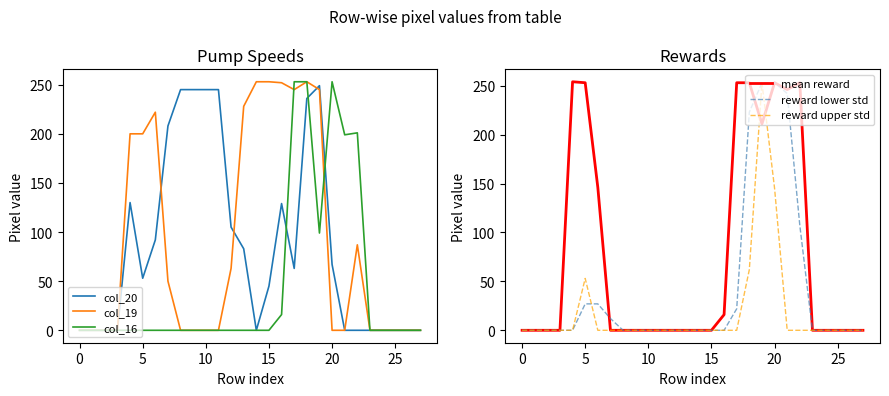

True or false: col_19 has a value of 0 at 0.

True